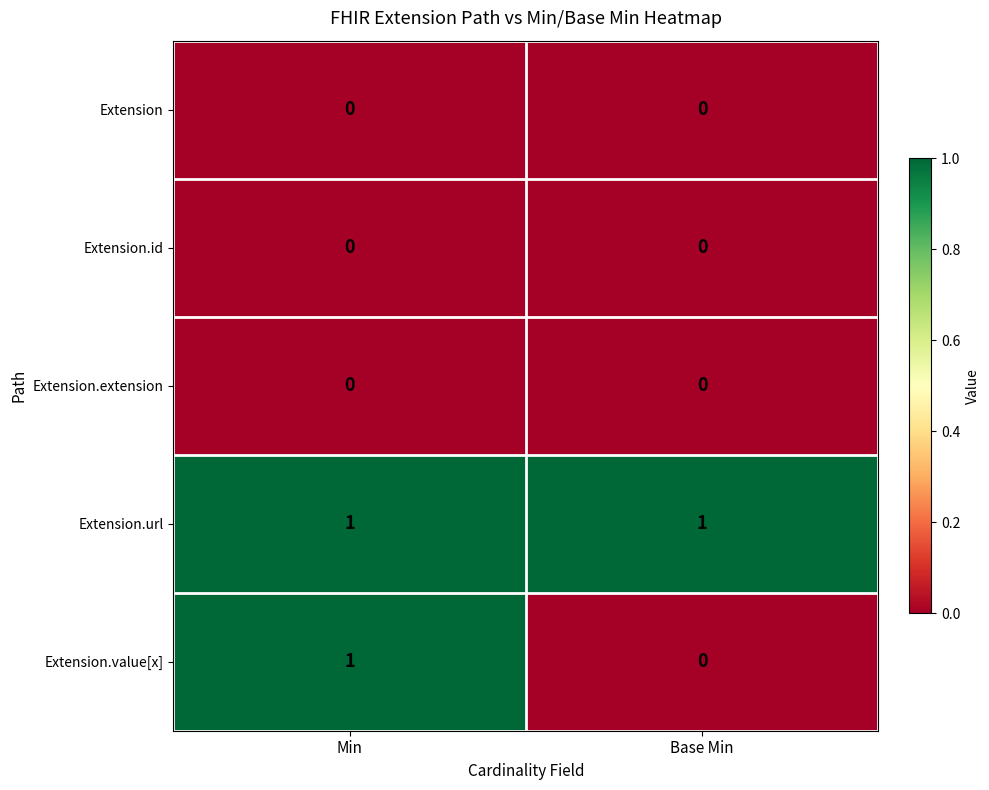

The value of Extension.url at Base Min is 1. True or false?

True